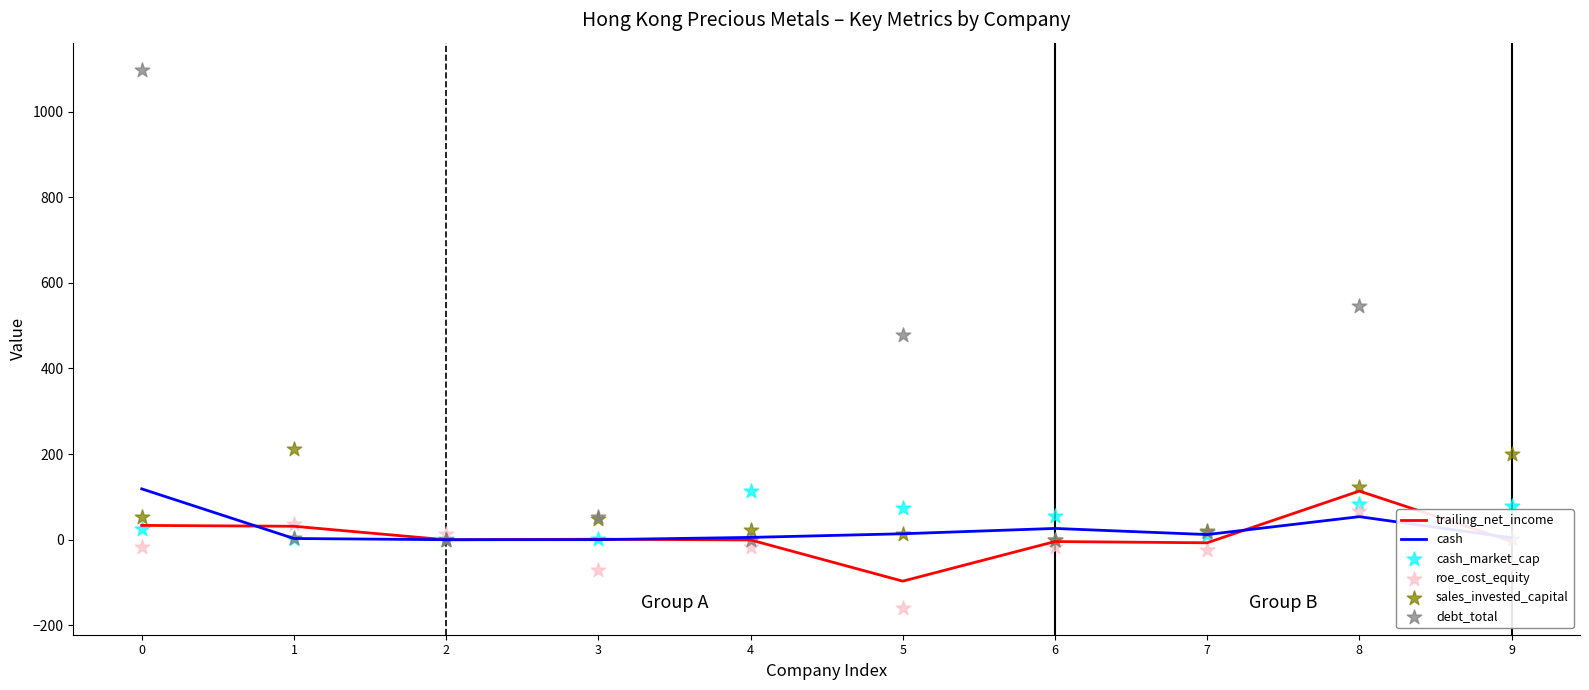

Which series has the largest Y range (max minus min)?

debt_total